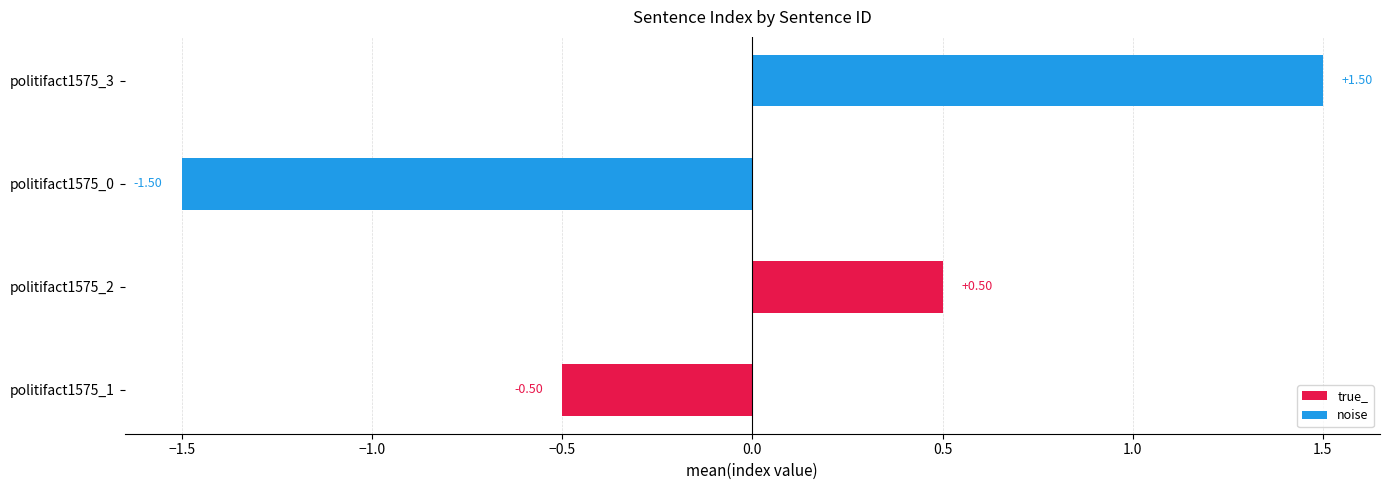

How many negative values are there?

2